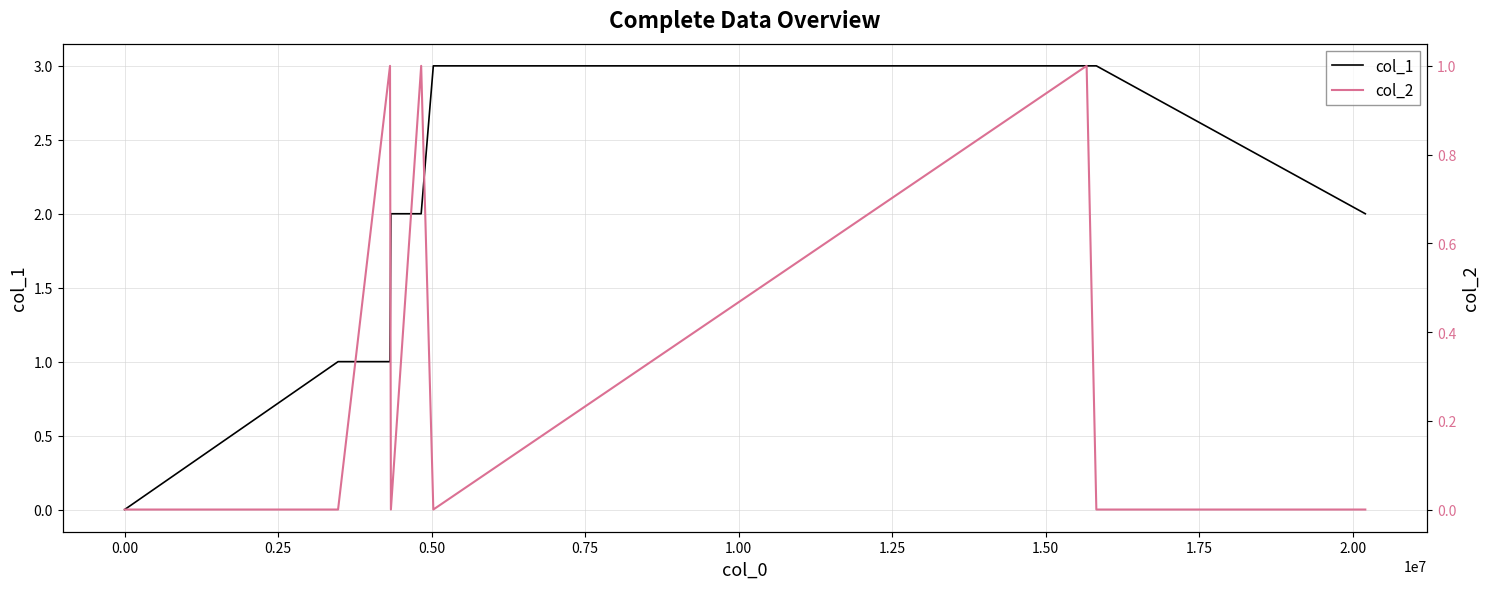

At how many categories does at least one series exceed 2?

3